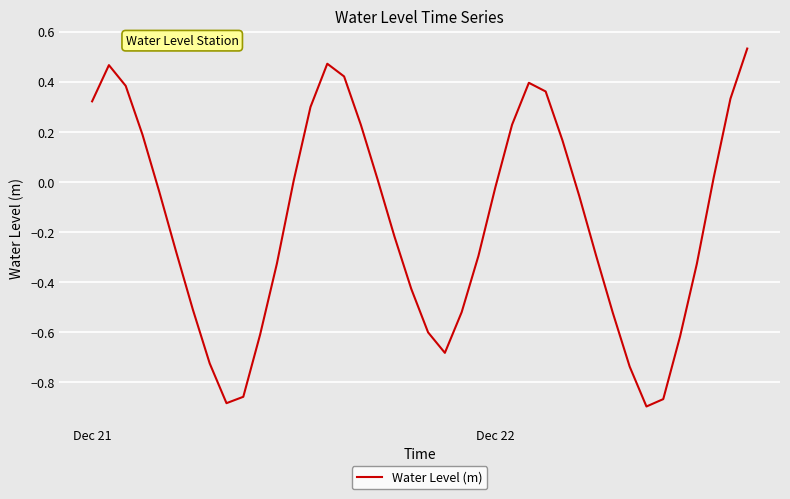

What is the difference between the maximum and minimum values?

1.4